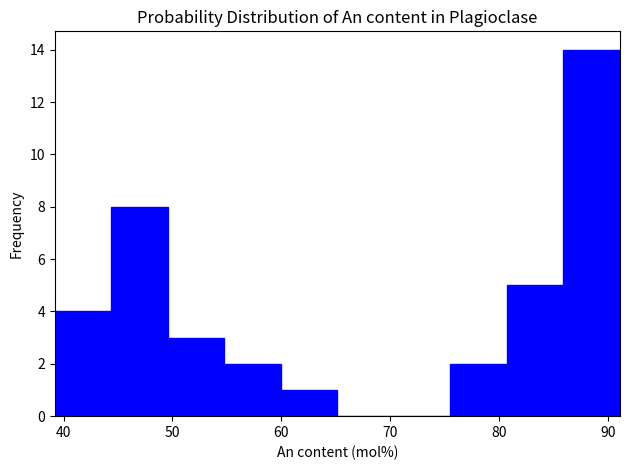

Reading left to right, transcribe this chart: for each bar, give the range it covers on the x-axis and its height. Neither the bar edges nor the heights are printed on the chart, so give them approximately, as read against the axes.

39 to 44: 4
44 to 50: 8
50 to 55: 3
55 to 60: 2
60 to 65: 1
65 to 70: 0
70 to 76: 0
76 to 81: 2
81 to 86: 5
86 to 91: 14